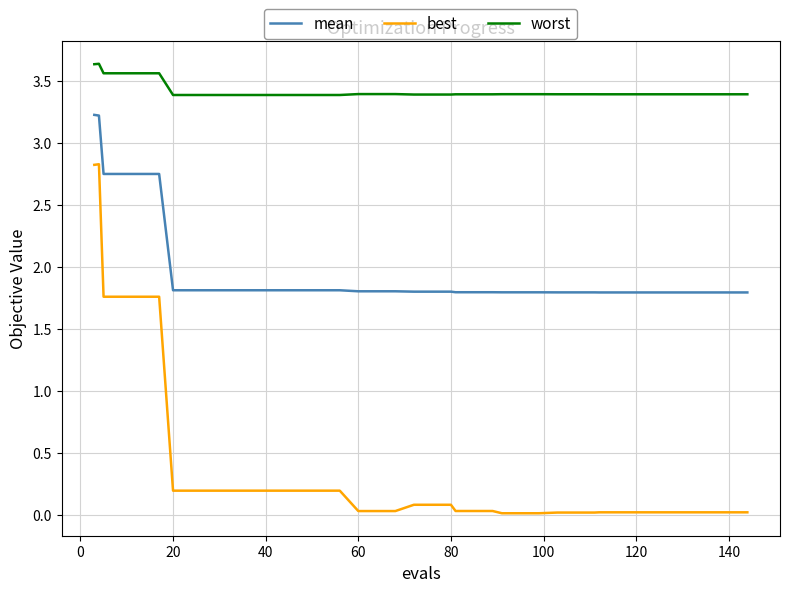

Which series has the widest spread of values?

best